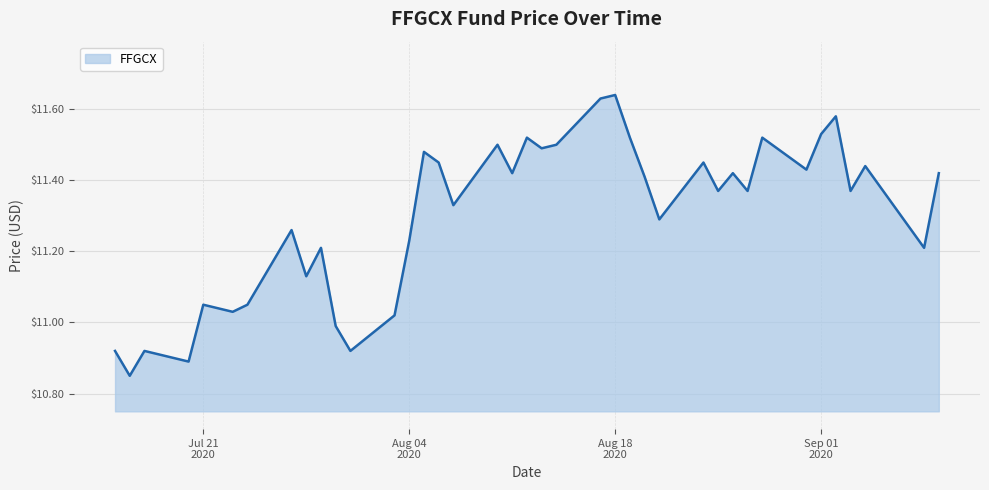

What is the difference between the maximum and minimum values?

0.8